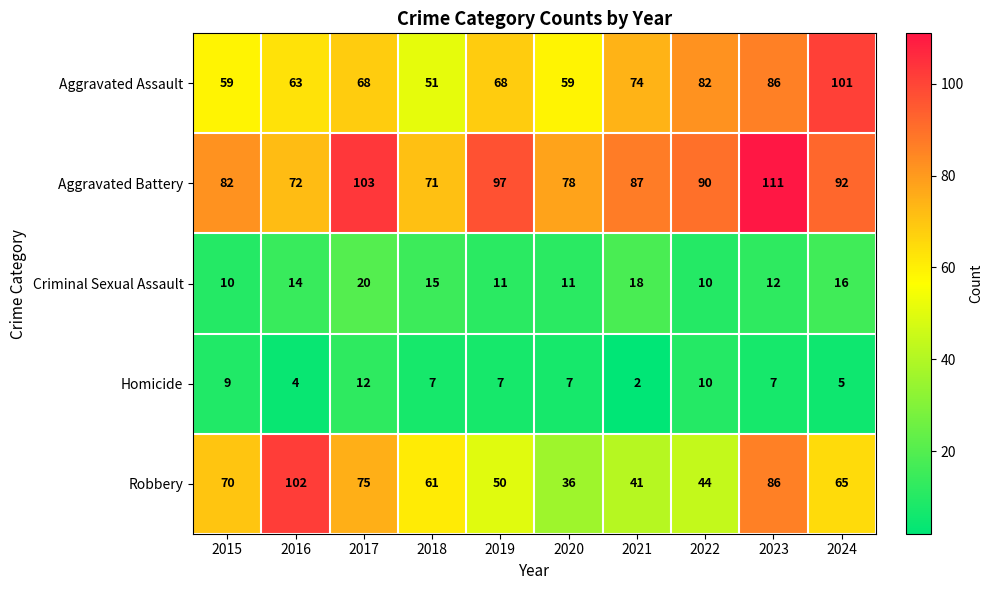

Where is Robbery nearest to the value 69?

2015